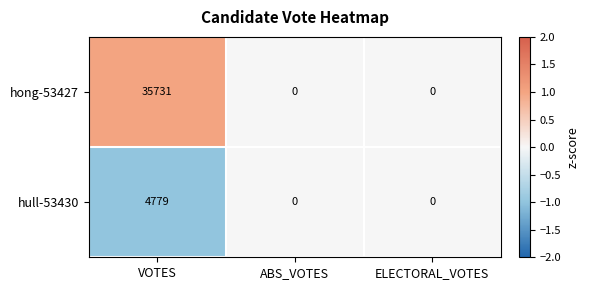

Reading right to left, transcribe all the data shown in this chart.

hong-53427: ELECTORAL_VOTES=0	ABS_VOTES=0	VOTES=35731
hull-53430: ELECTORAL_VOTES=0	ABS_VOTES=0	VOTES=4779